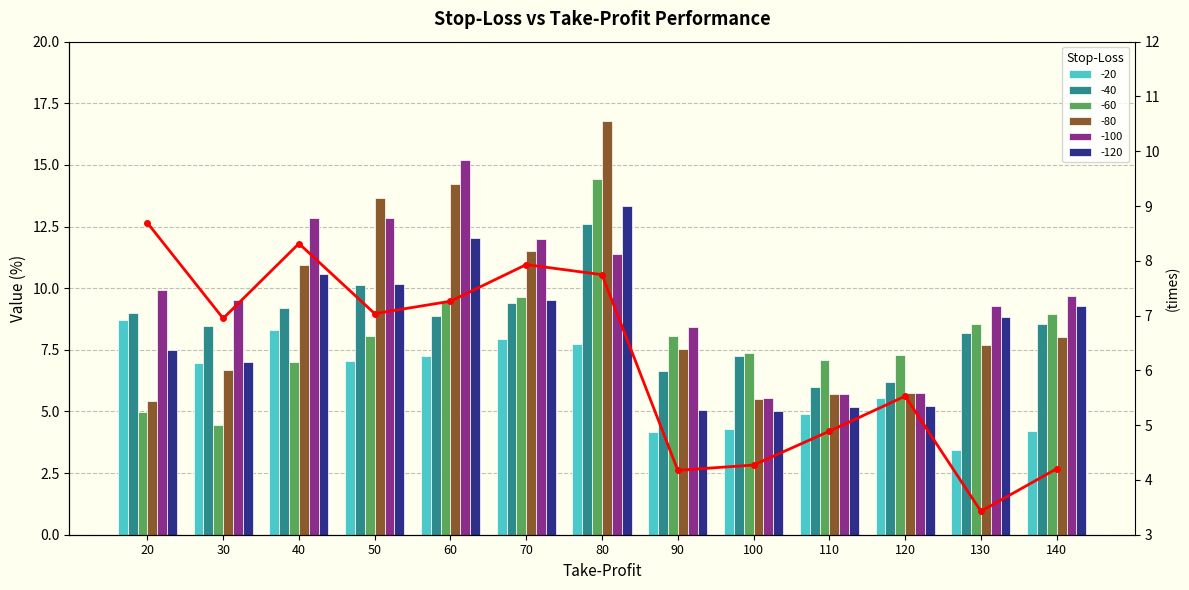

The chart shows a value of 3.4 at 130. True or false?

True